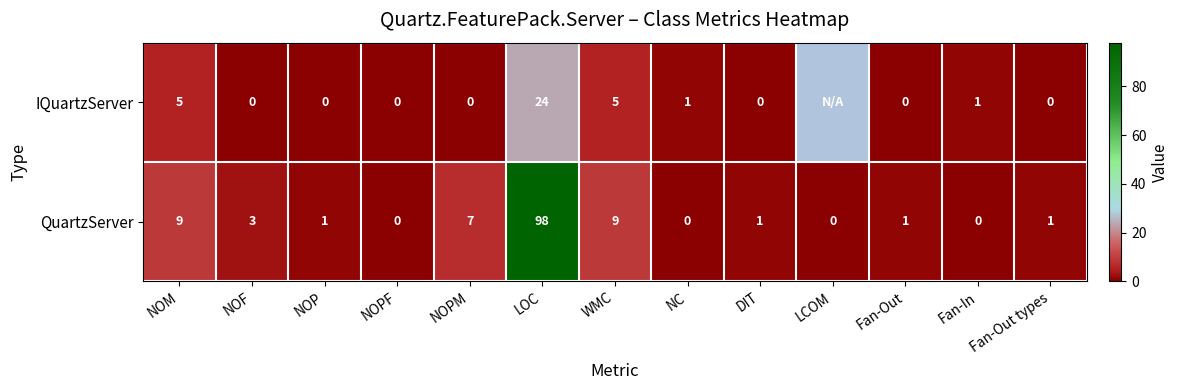

At DIT, list the series in order from smallest to largest.

IQuartzServer, QuartzServer